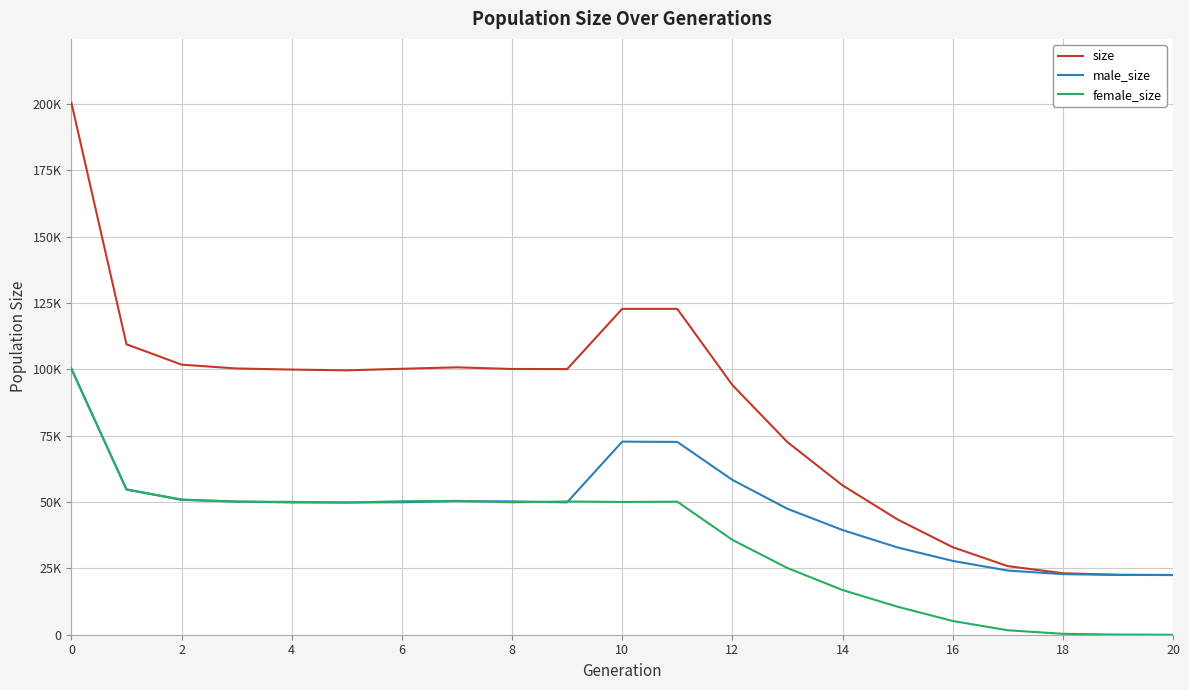

At how many categories does at least one series exceed 173101?

1